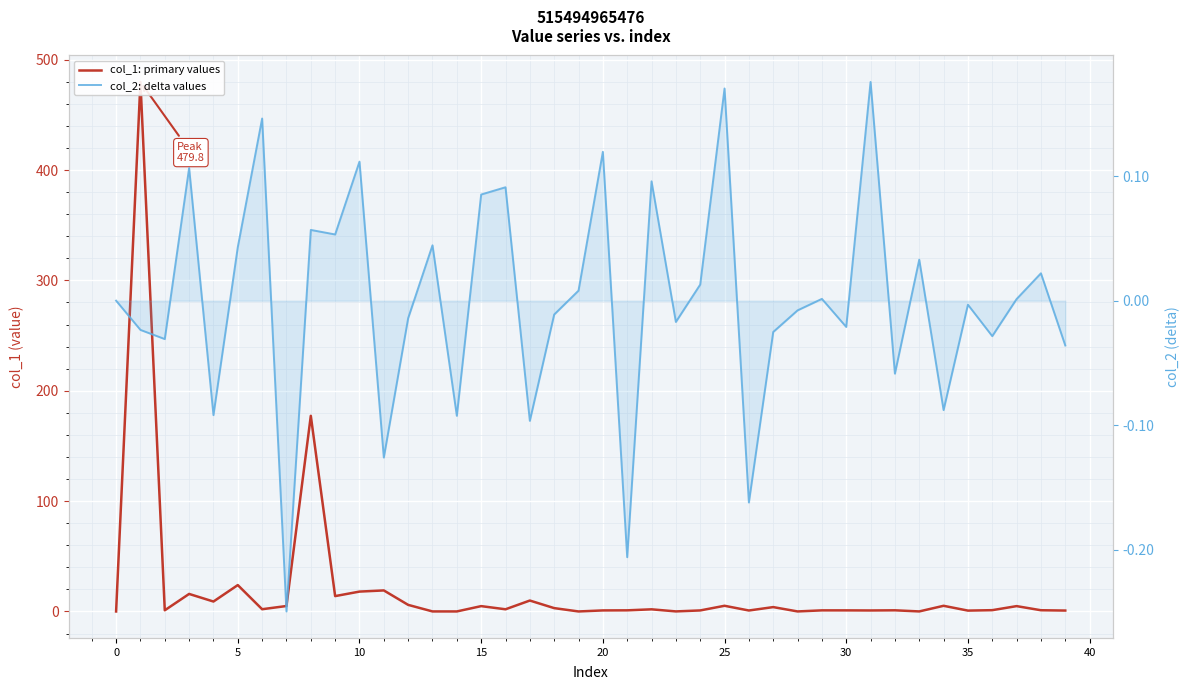

What are all the series names shown in the legend?

col_1: primary values, col_2: delta values